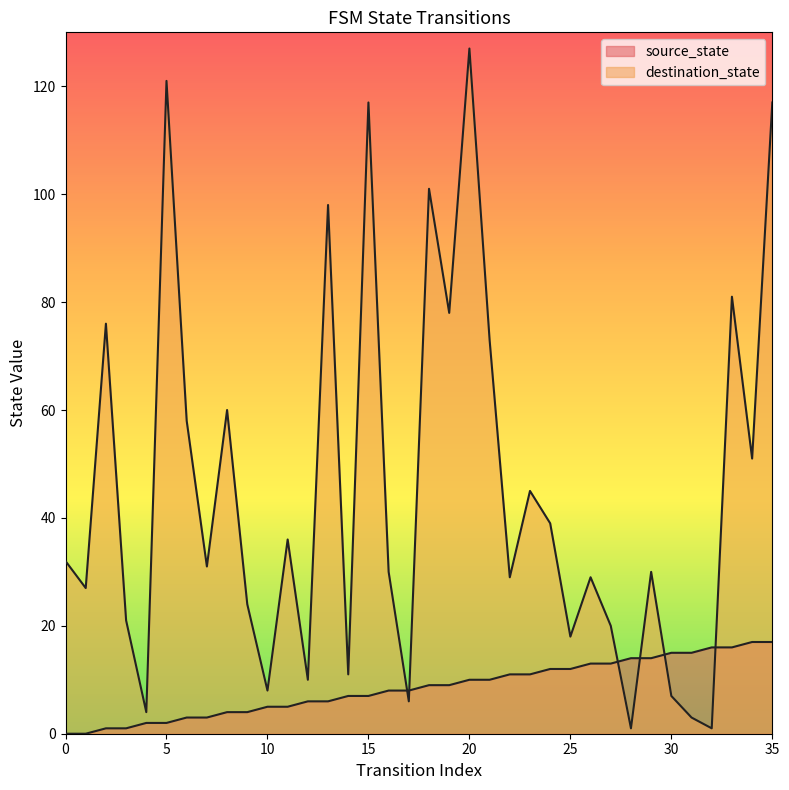

Rank the categories by source_state value from highest to lowest.

34, 35, 32, 33, 30, 31, 28, 29, 26, 27, 24, 25, 22, 23, 20, 21, 18, 19, 16, 17, 14, 15, 12, 13, 10, 11, 8, 9, 6, 7, 4, 5, 2, 3, 0, 1